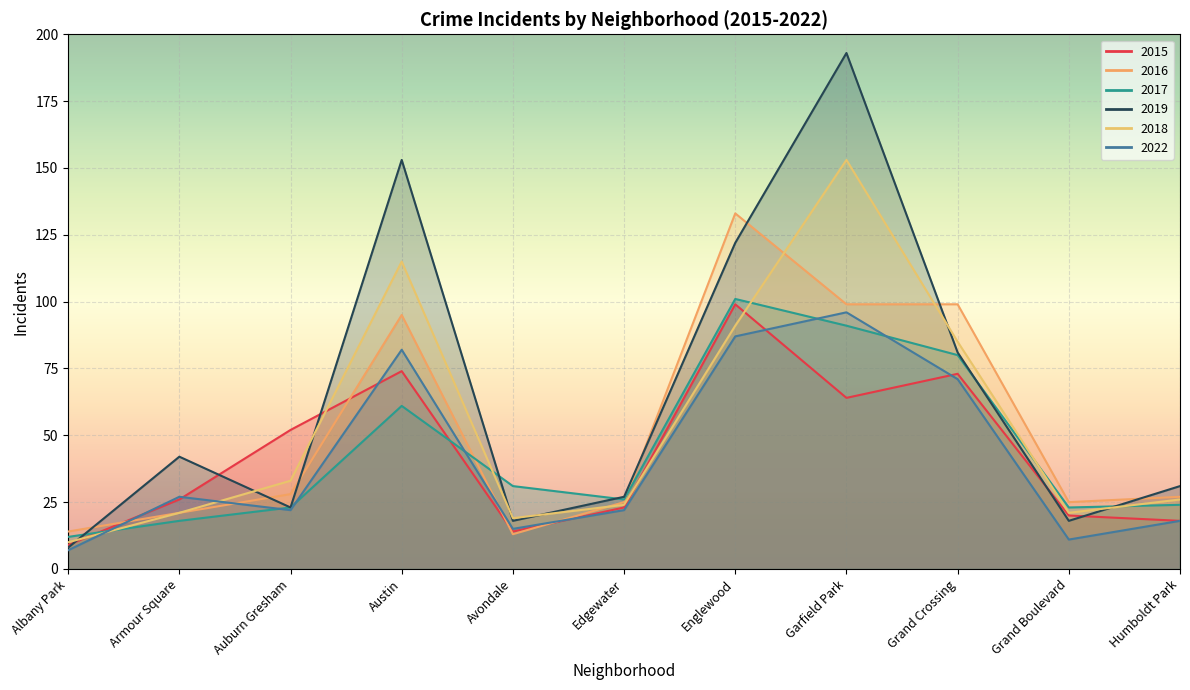

Reading left to right, transcribe all the data shown in this chart.

2015: 9	26	52	74	14	23	99	64	73	20	18
2016: 14	21	28	95	13	25	133	99	99	25	27
2017: 12	18	23	61	31	26	101	91	80	23	24
2019: 8	42	23	153	18	27	122	193	81	18	31
2018: 10	21	33	115	19	24	91	153	85	21	26
2022: 7	27	22	82	15	22	87	96	71	11	18